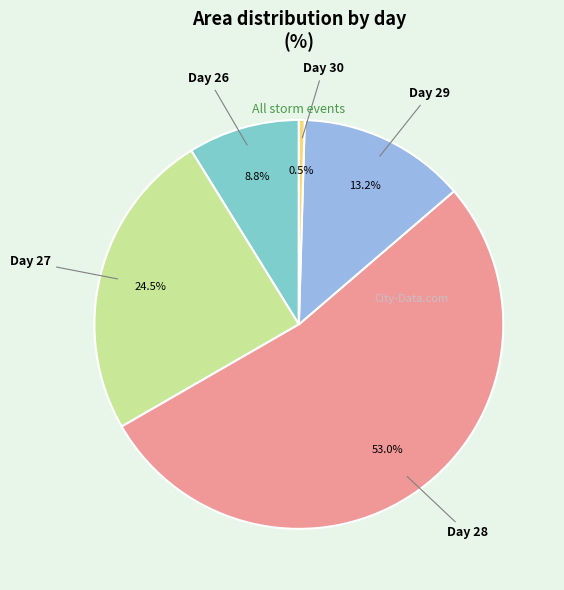

Is there any slice that represents more than half of the pie?

Yes